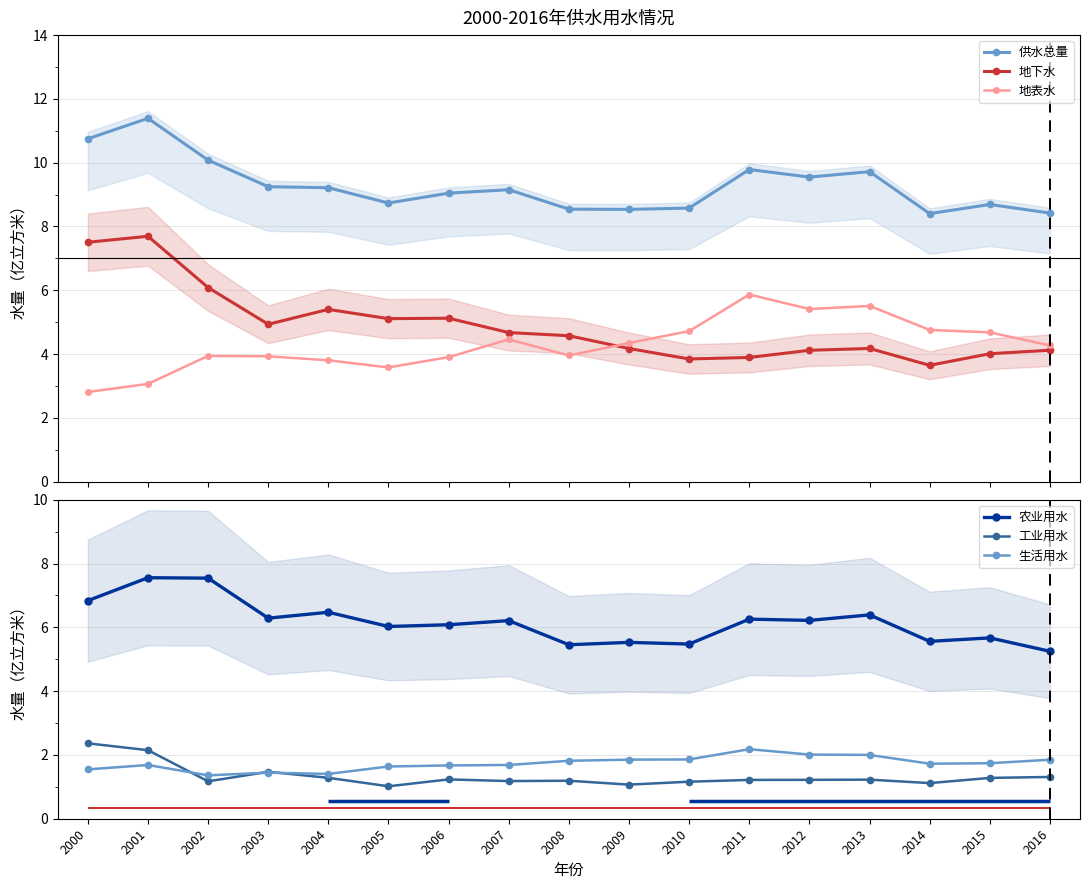

What is the highest value of the 地下水 series?

7.7